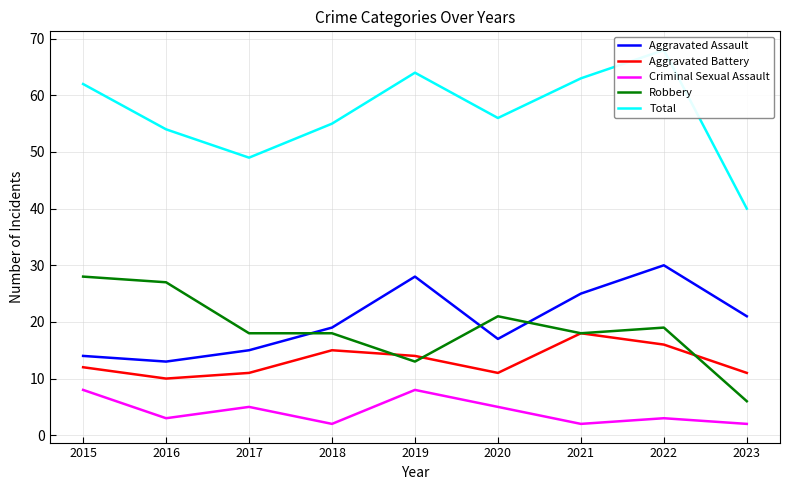

How many distinct data groups are displayed?

5